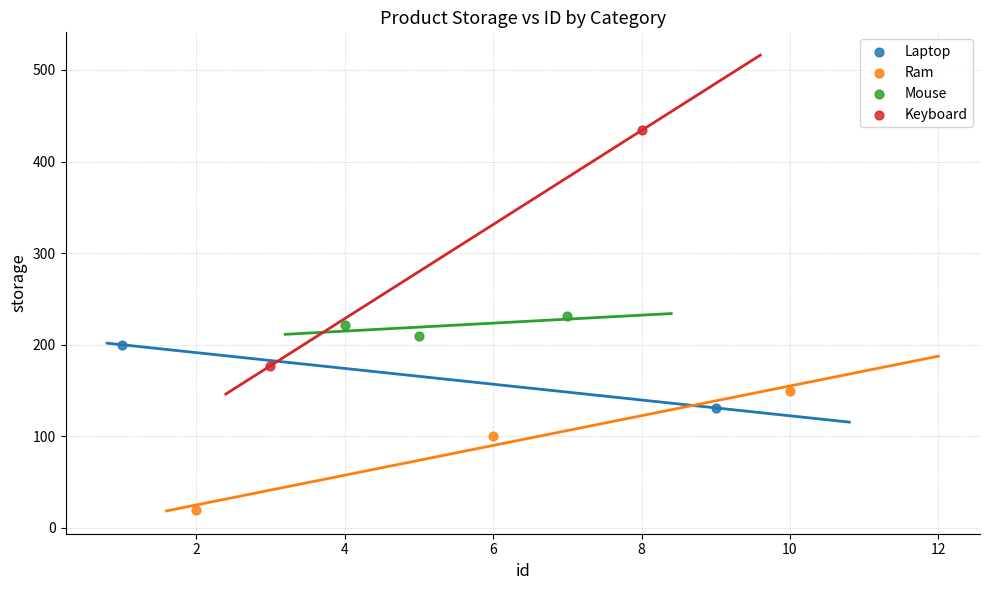

Which series contains the highest Y value?

Keyboard